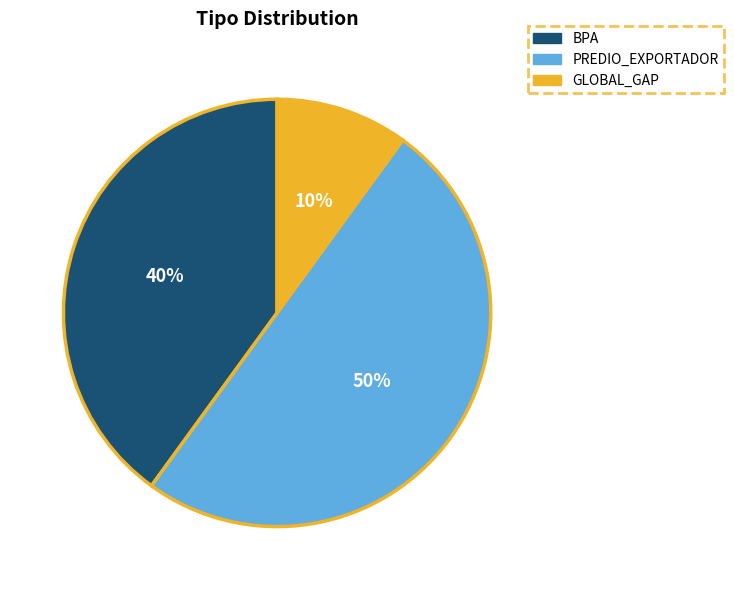

Between BPA and PREDIO_EXPORTADOR, which is larger?

PREDIO_EXPORTADOR